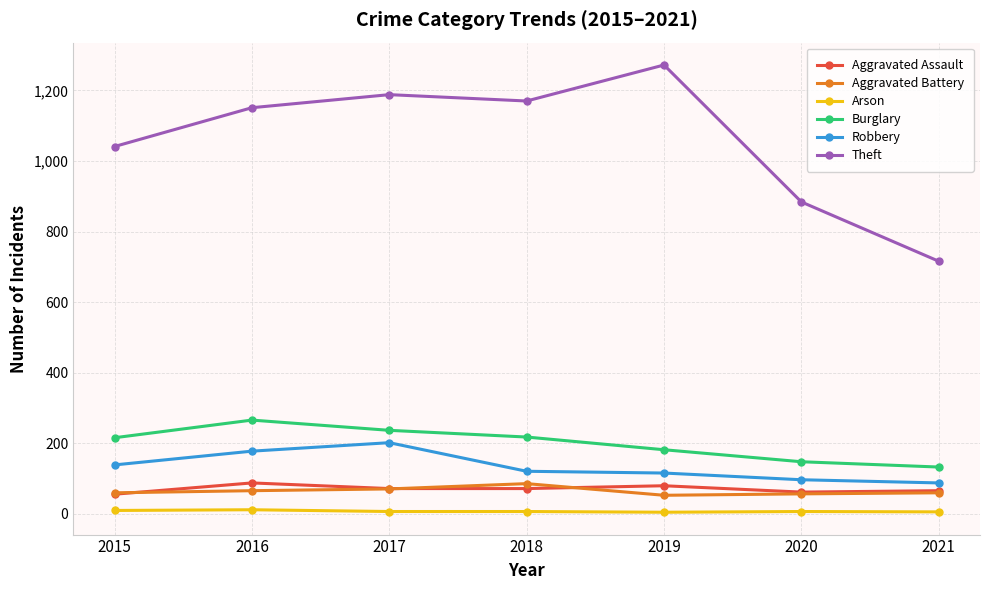

Which series has the widest spread of values?

Theft